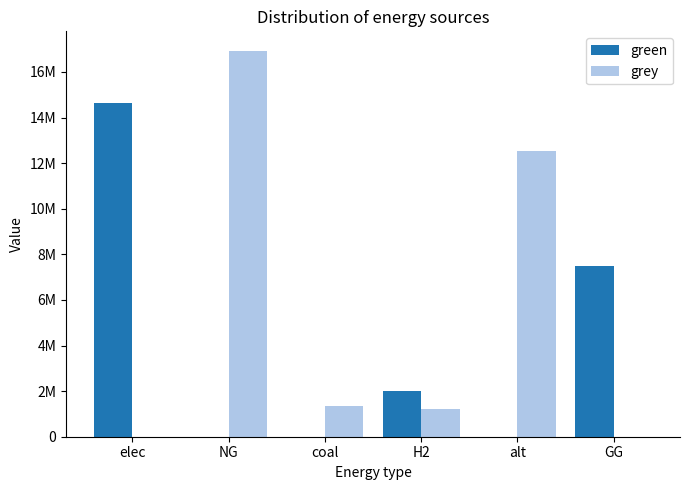

What are all the series names shown in the legend?

green, grey